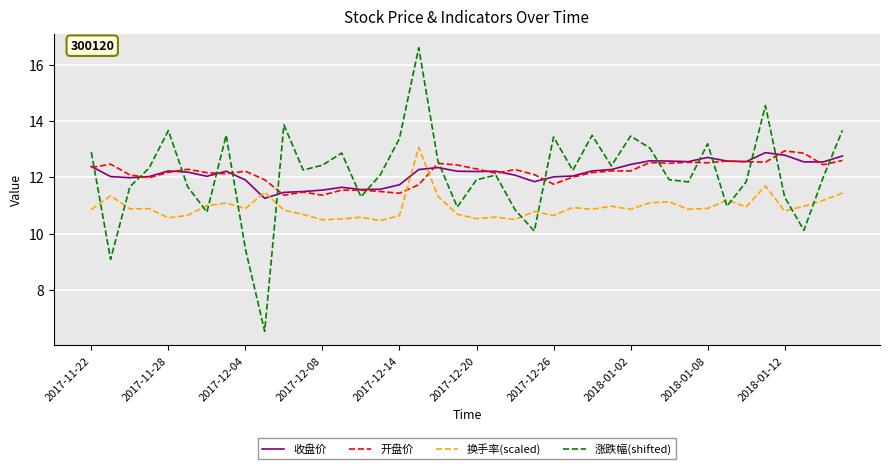

Which series ends up on top after the final intersection of 收盘价 and 涨跌幅(shifted)?

涨跌幅(shifted)